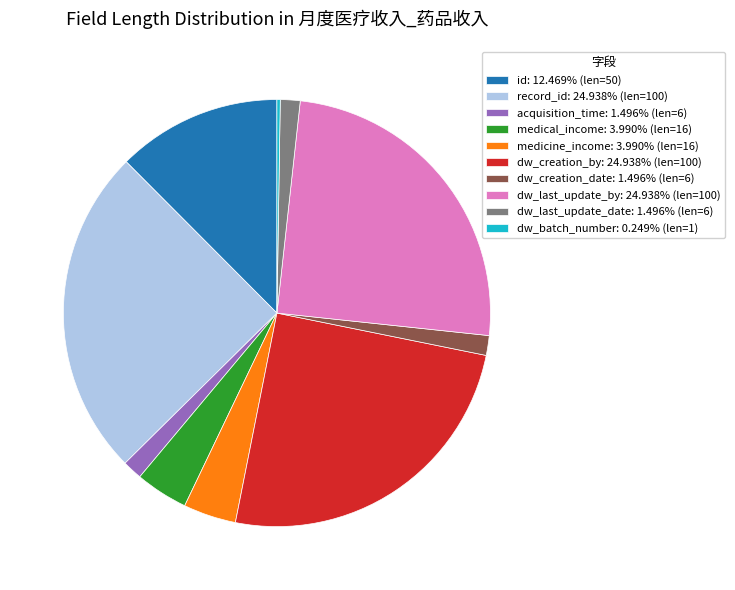

What is the ratio of the value at id: 12.469% (len=50) to the value at dw_creation_date: 1.496% (len=6)?

8.3